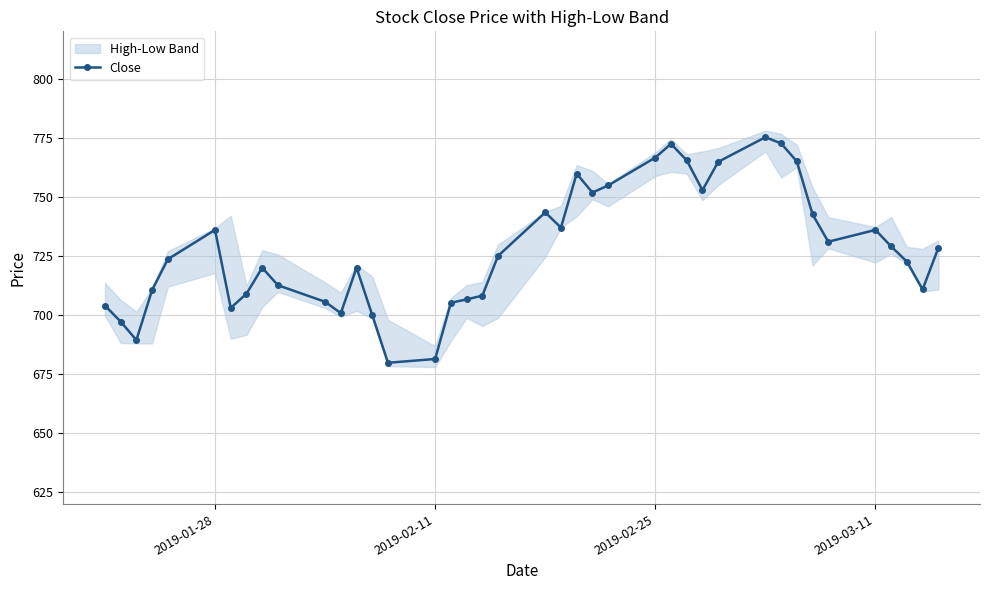

True or false: Close has more than 2 interior local peaks.

True